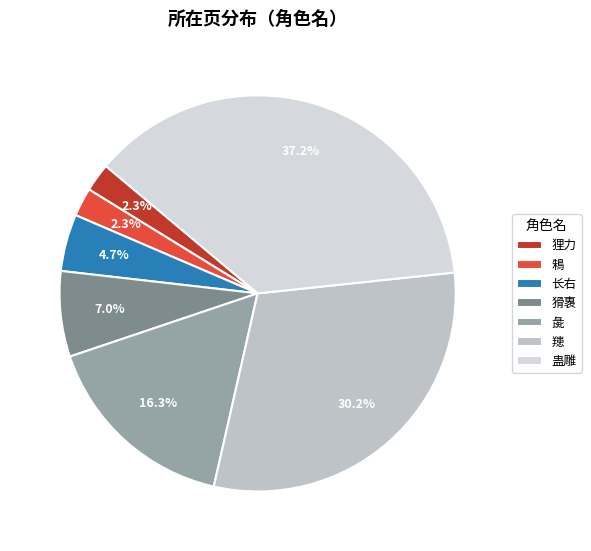

Combined, what portion of the pie is 䍺 and 长右?

34.9%